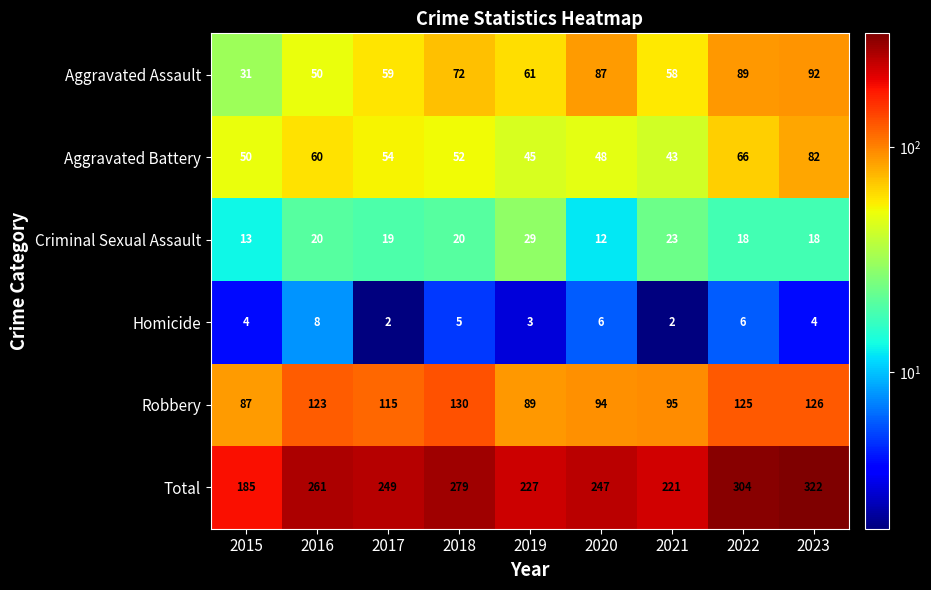

List the labels in order of Total value, largest first.

2023, 2022, 2018, 2016, 2017, 2020, 2019, 2021, 2015